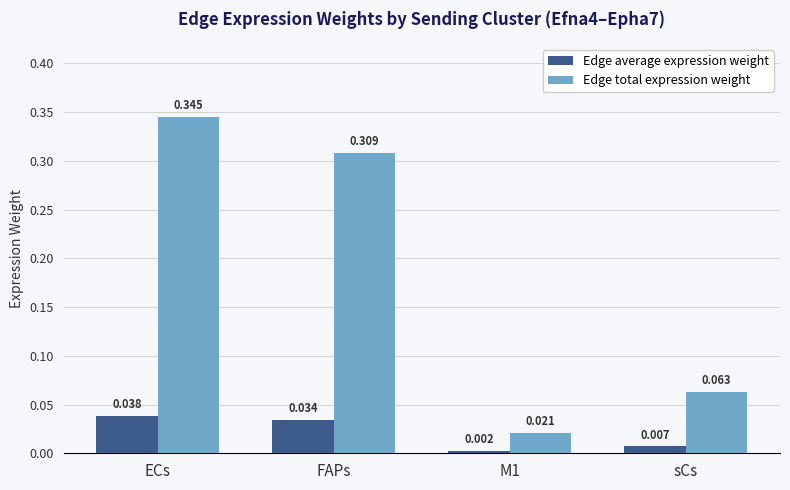

Rank the series by their maximum value, from lowest to highest.

Edge average expression weight, Edge total expression weight